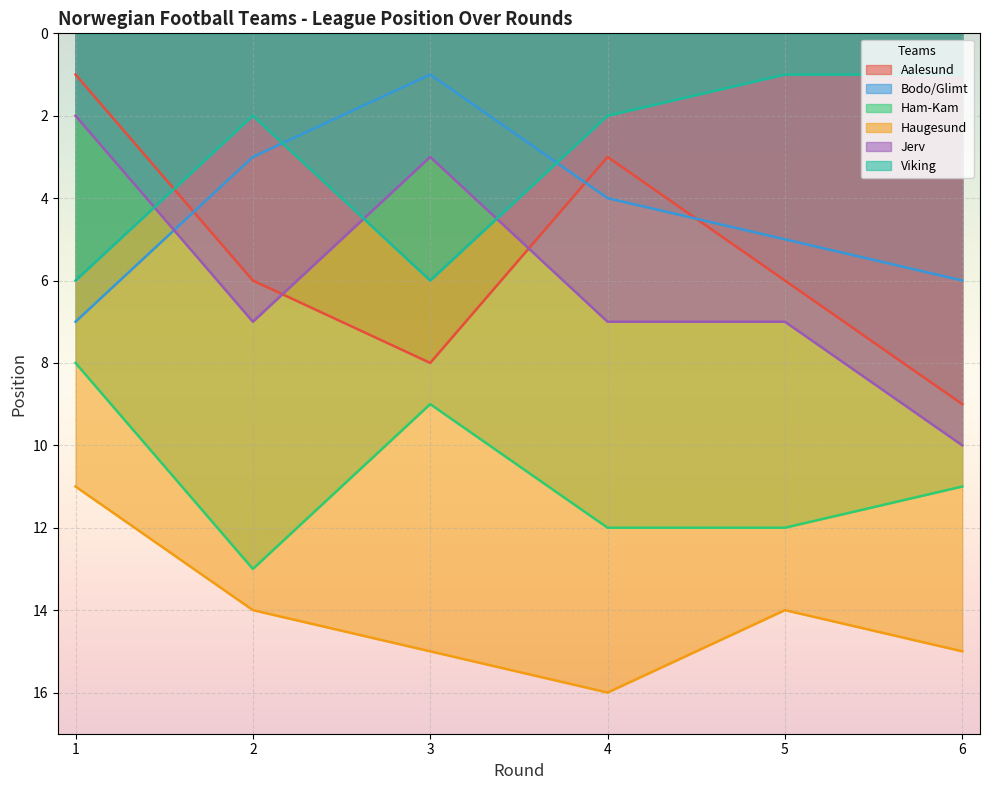

Reading right to left, list all the values displayed in this chart.

Aalesund: 6=9	5=6	4=3	3=8	2=6	1=1
Bodo/Glimt: 6=6	5=5	4=4	3=1	2=3	1=7
Ham-Kam: 6=11	5=12	4=12	3=9	2=13	1=8
Haugesund: 6=15	5=14	4=16	3=15	2=14	1=11
Jerv: 6=10	5=7	4=7	3=3	2=7	1=2
Viking: 6=1	5=1	4=2	3=6	2=2	1=6